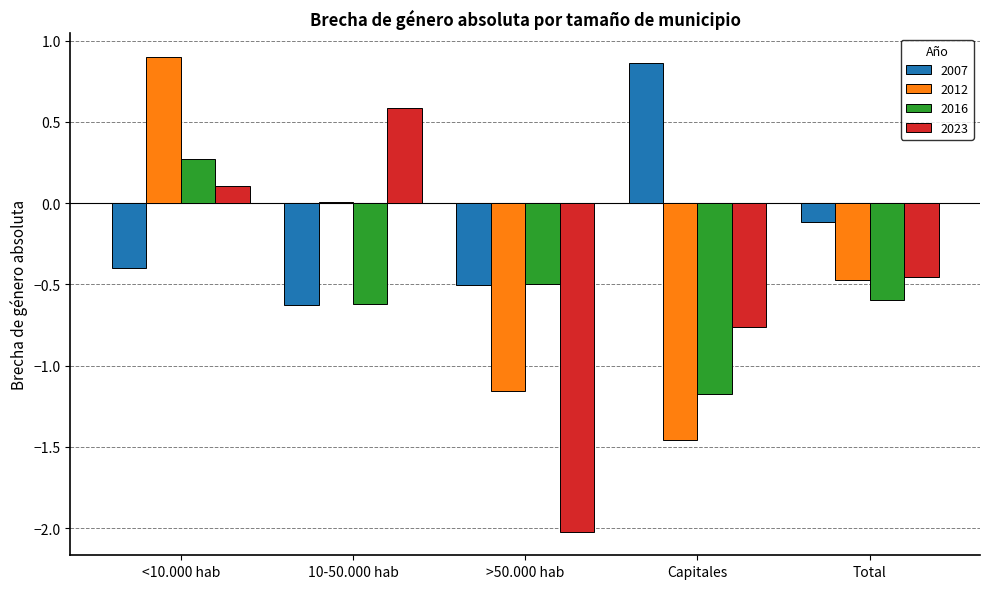

What is the sum of all 2023 values?

-2.5